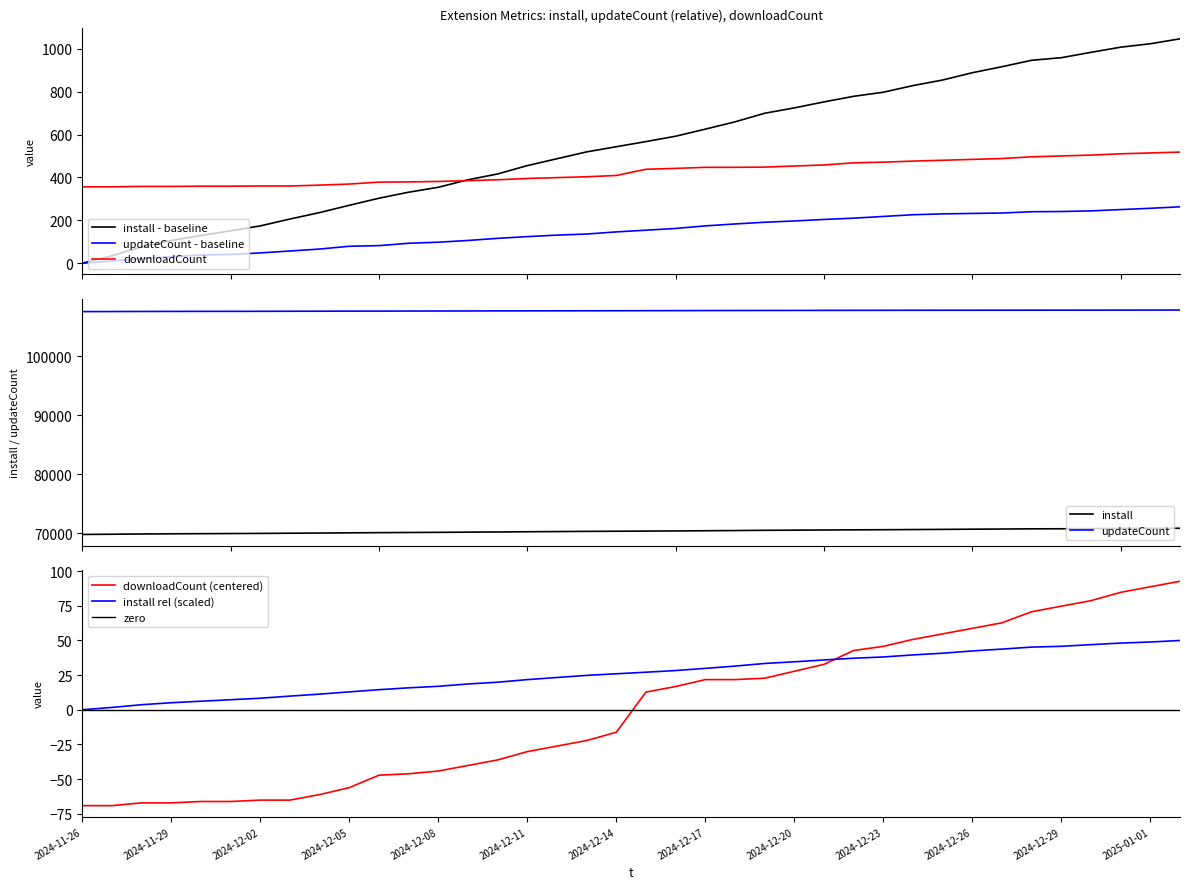

What position from the left is 2025-01-01?

37